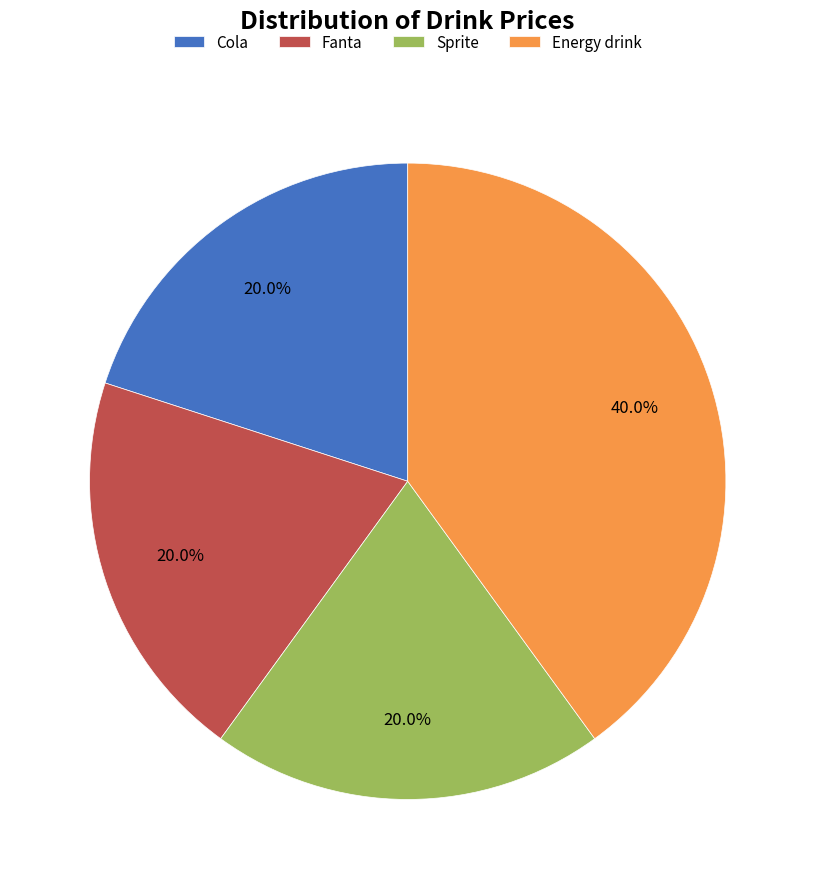

Which category has the biggest portion of the pie?

Energy drink